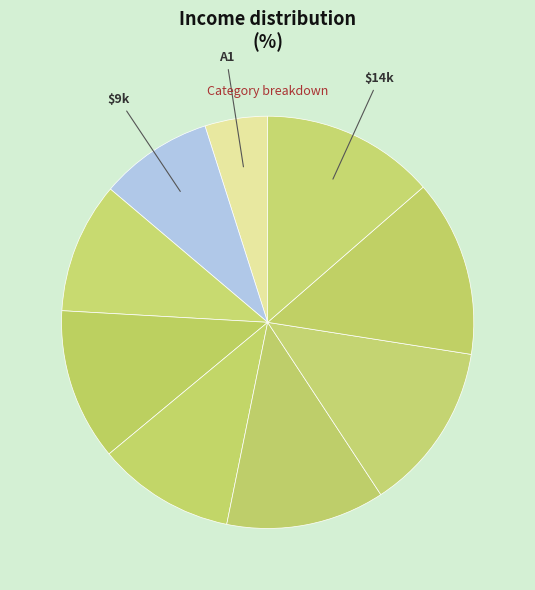

Count the number of slices in the pie.

9